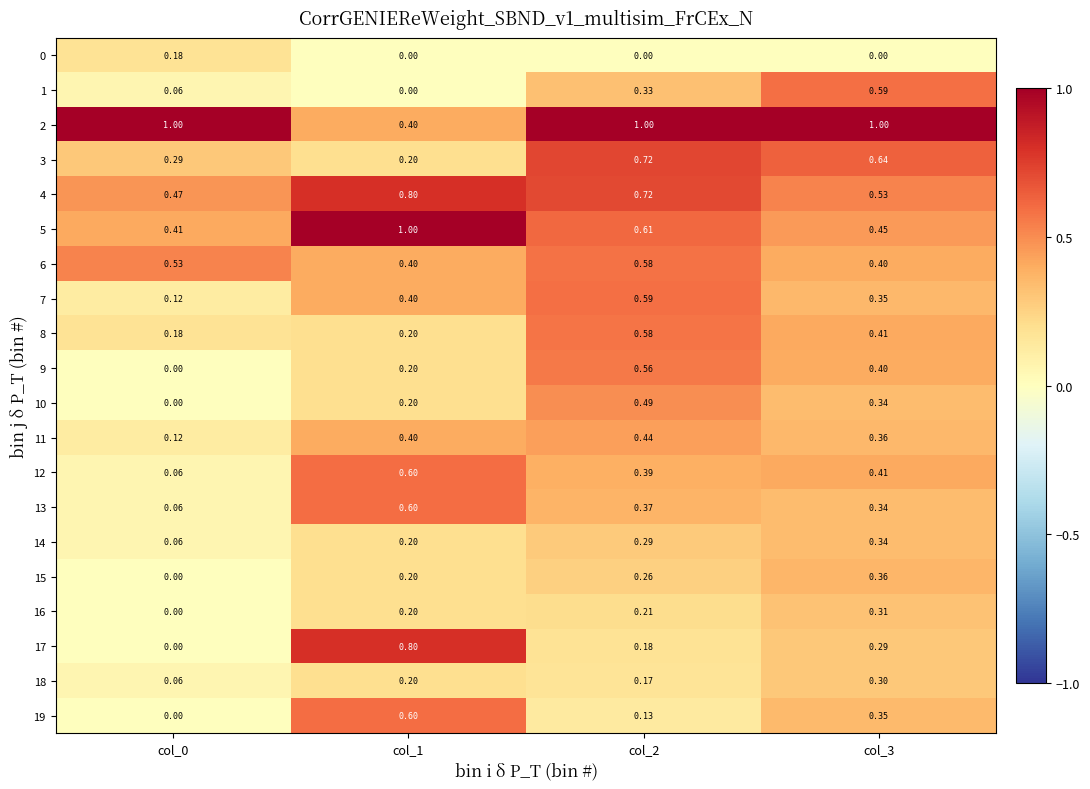

Is the value of 7 at col_1 greater than the value of 14 at col_1?

Yes